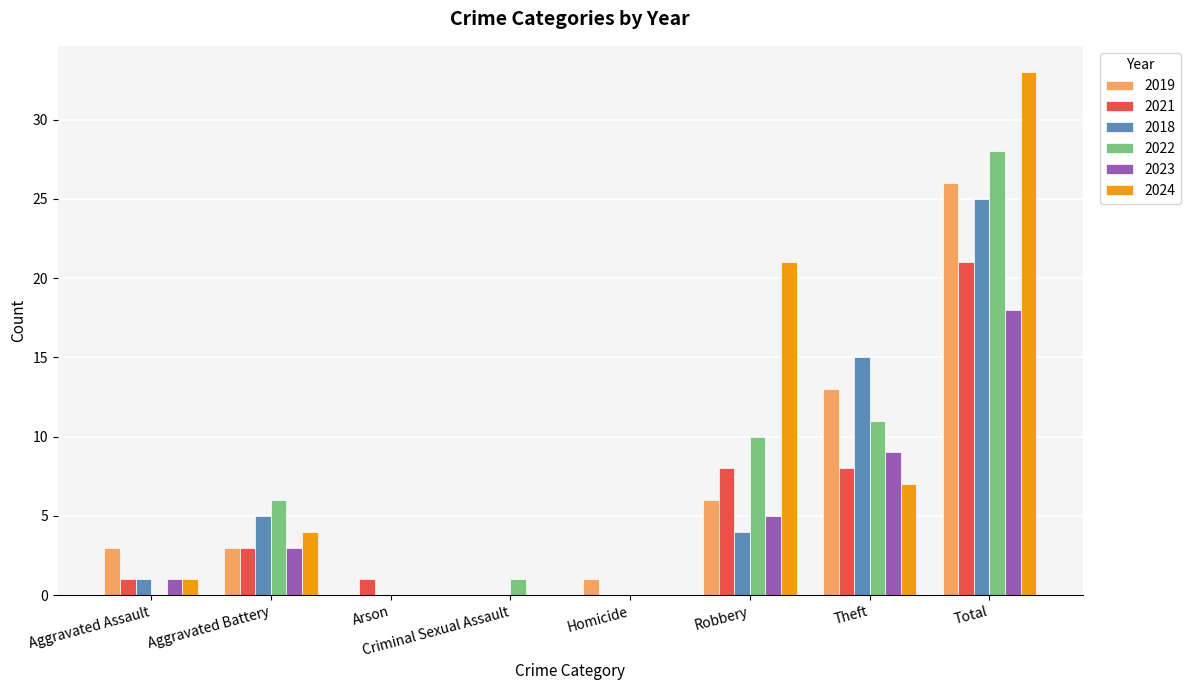

Reading left to right, list all the values displayed in this chart.

2019: Aggravated Assault=3	Aggravated Battery=3	Arson=0	Criminal Sexual Assault=0	Homicide=1	Robbery=6	Theft=13	Total=26
2021: Aggravated Assault=1	Aggravated Battery=3	Arson=1	Criminal Sexual Assault=0	Homicide=0	Robbery=8	Theft=8	Total=21
2018: Aggravated Assault=1	Aggravated Battery=5	Arson=0	Criminal Sexual Assault=0	Homicide=0	Robbery=4	Theft=15	Total=25
2022: Aggravated Assault=0	Aggravated Battery=6	Arson=0	Criminal Sexual Assault=1	Homicide=0	Robbery=10	Theft=11	Total=28
2023: Aggravated Assault=1	Aggravated Battery=3	Arson=0	Criminal Sexual Assault=0	Homicide=0	Robbery=5	Theft=9	Total=18
2024: Aggravated Assault=1	Aggravated Battery=4	Arson=0	Criminal Sexual Assault=0	Homicide=0	Robbery=21	Theft=7	Total=33